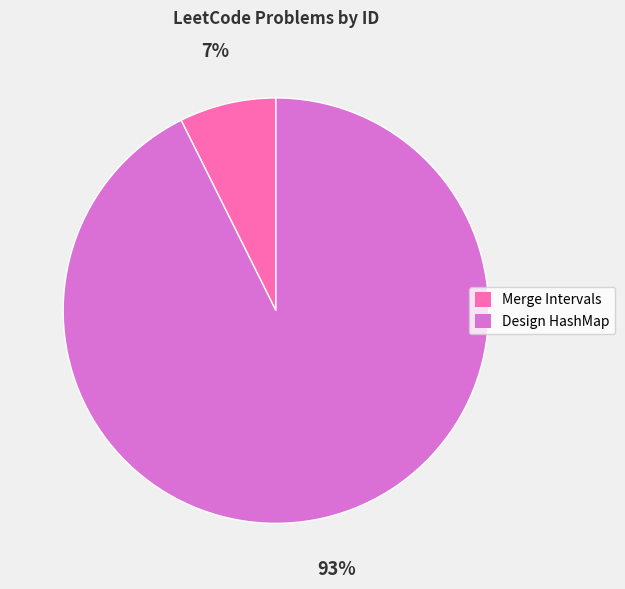

Is the sum of Design HashMap and Merge Intervals greater than half?

Yes